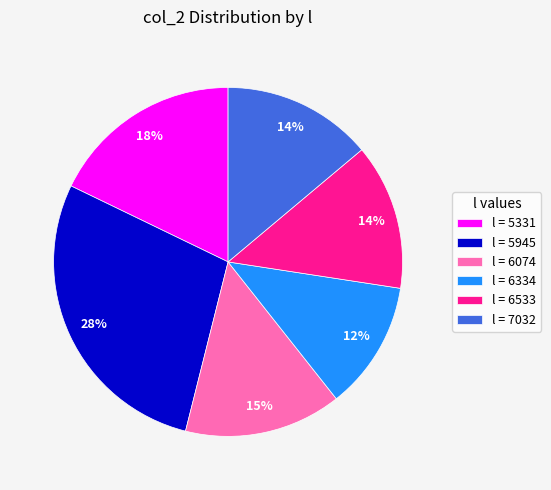

To the nearest percent, what percentage of the pie is l = 5945?

28%